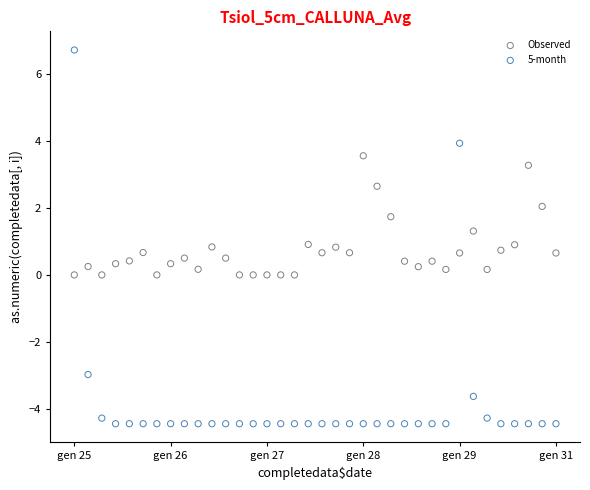

Which series reaches the maximum Y coordinate?

5-month